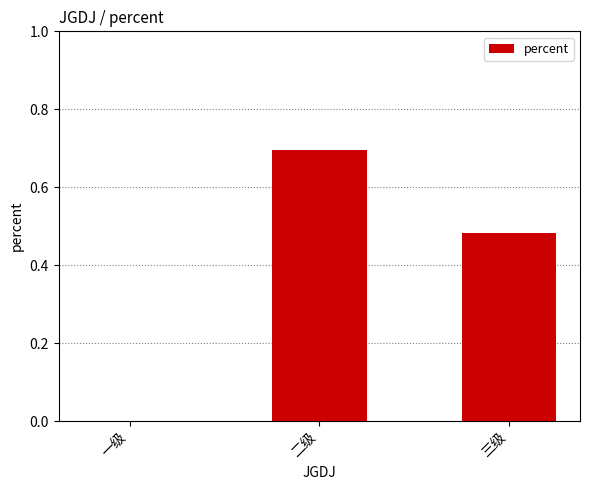

What is the maximum value shown in the chart?

0.7